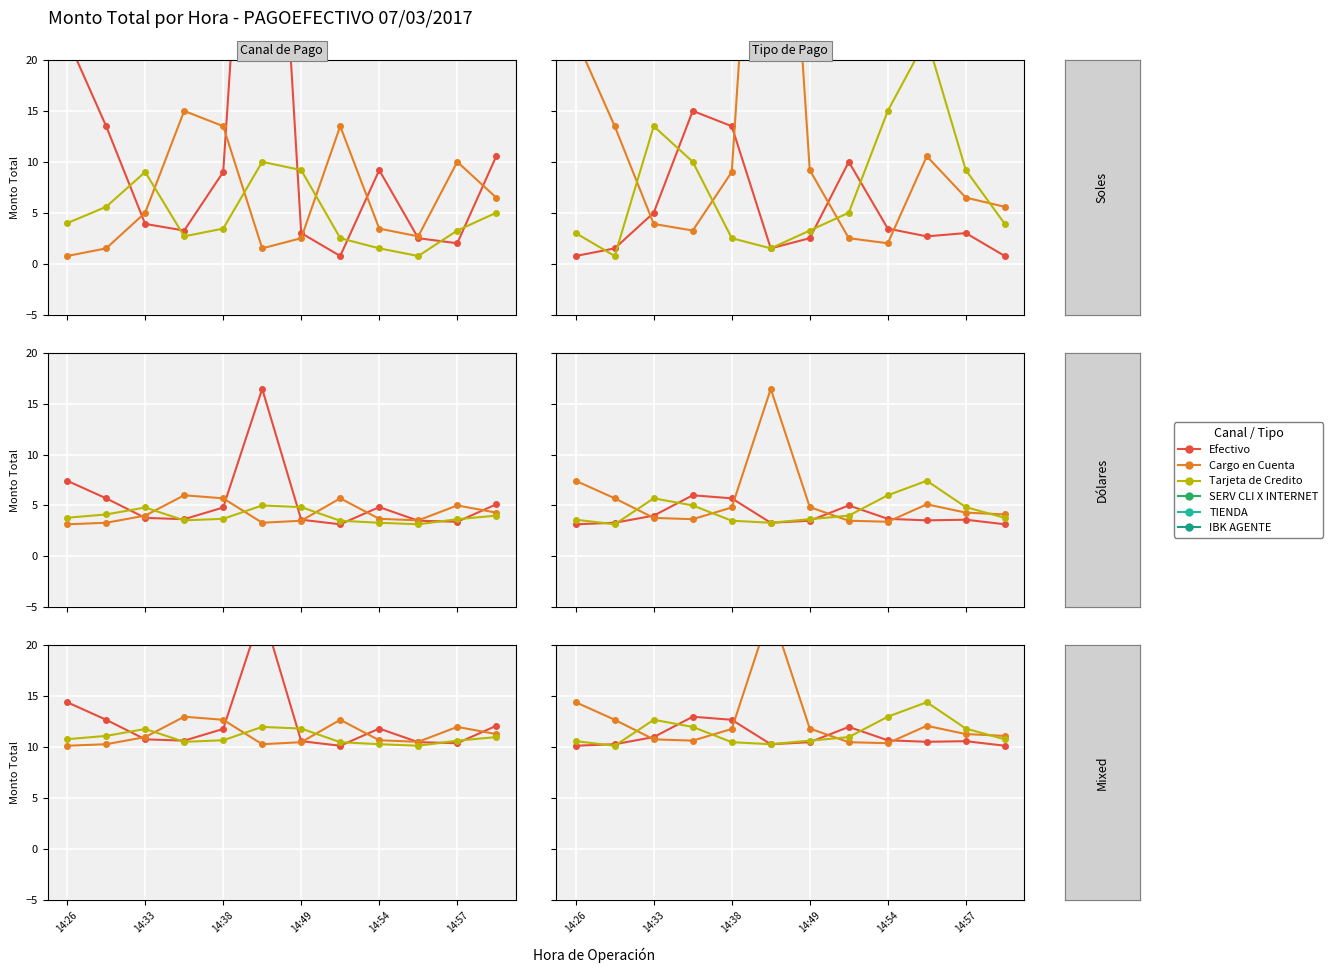

Which series changed the most between 14:57 and 6?

Efectivo